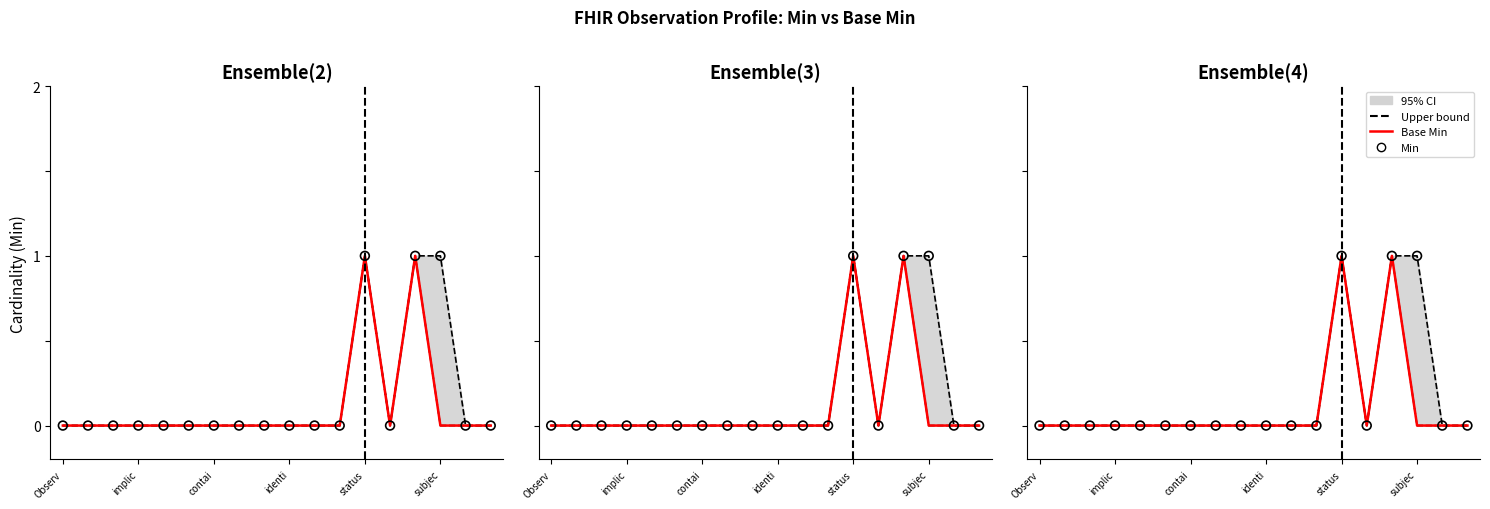

Which series has the widest spread of Y values?

Upper bound